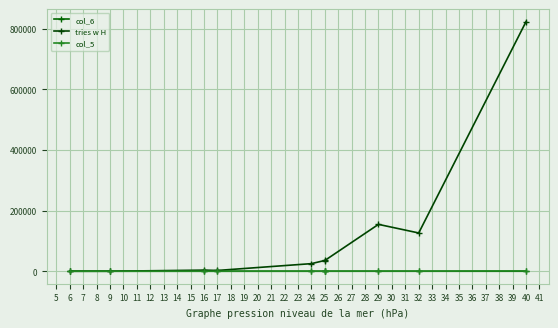

Rank the series at 16 from lowest to highest value.

col_6, col_5, tries w H